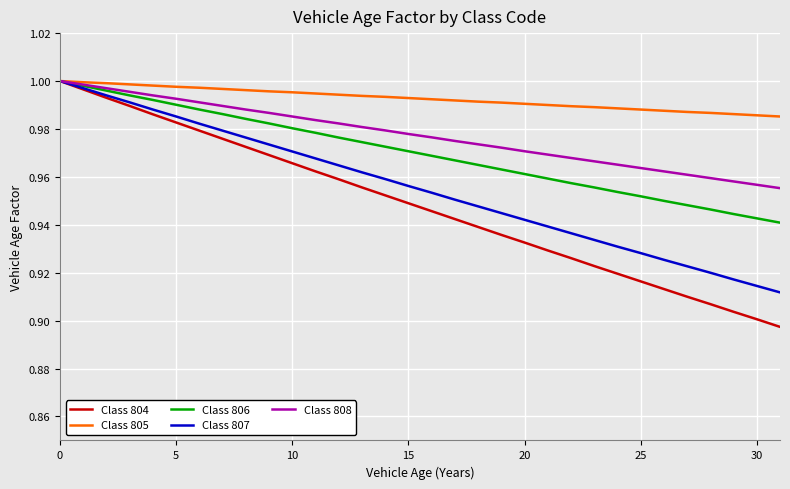

True or false: Class 808 has more than 0 interior local peaks.

False